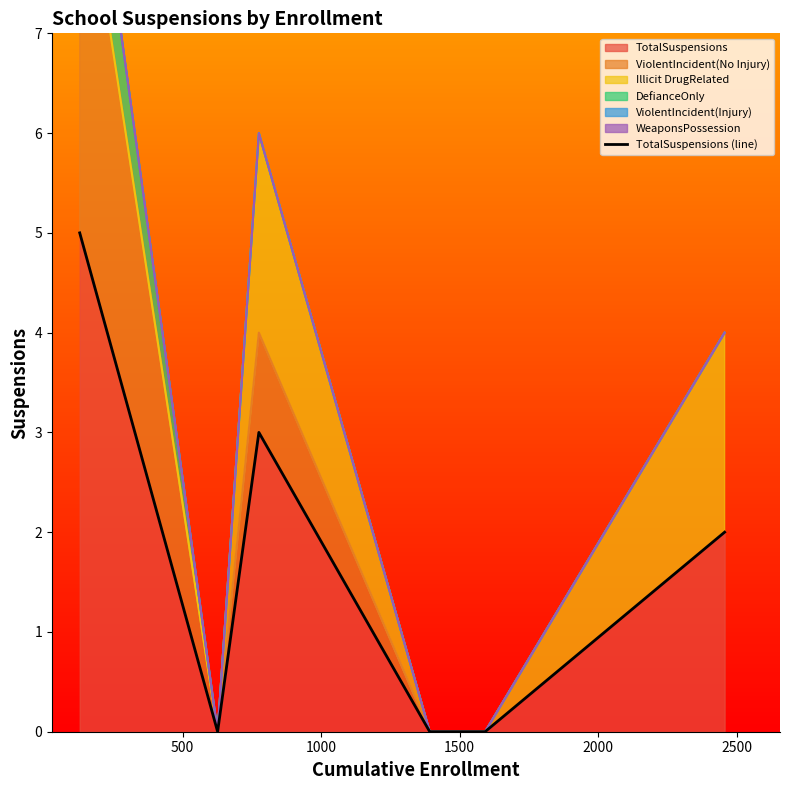

Reading left to right, extract all data points from this chart.

5	0	3	0	0	2